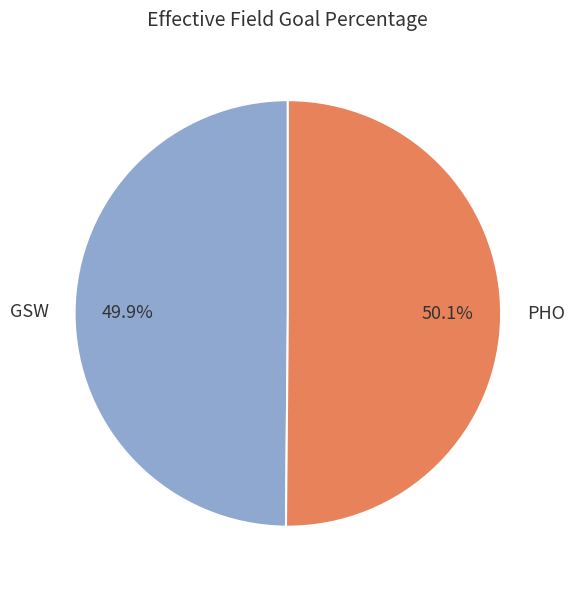

What portion of the pie excludes PHO?

49.9%